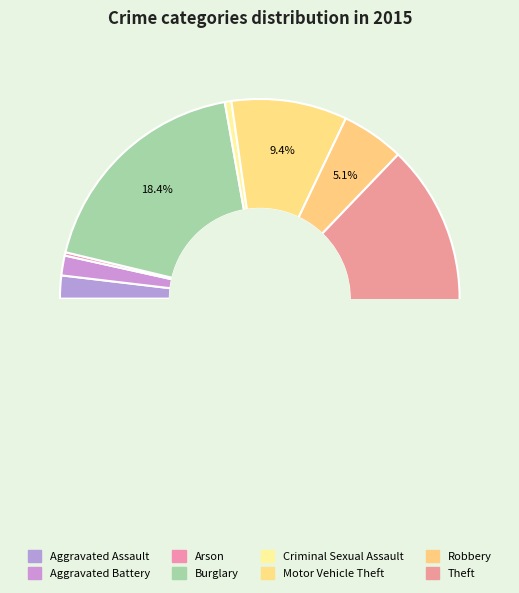

To the nearest percent, what is the difference between the Robbery and Aggravated Battery slice percentages?

3%